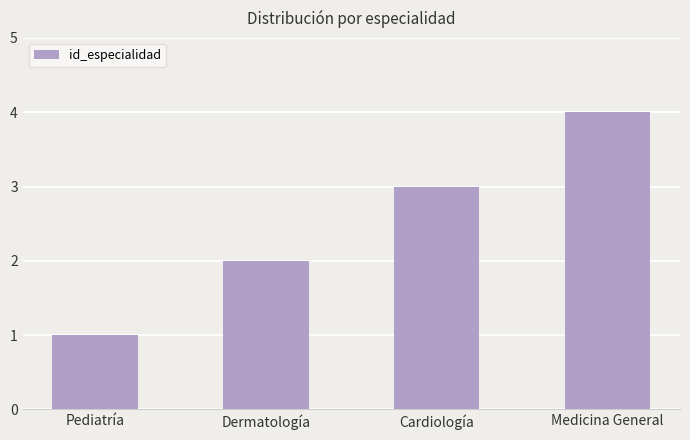

What is the sum of the values at Pediatría and Cardiología?

4